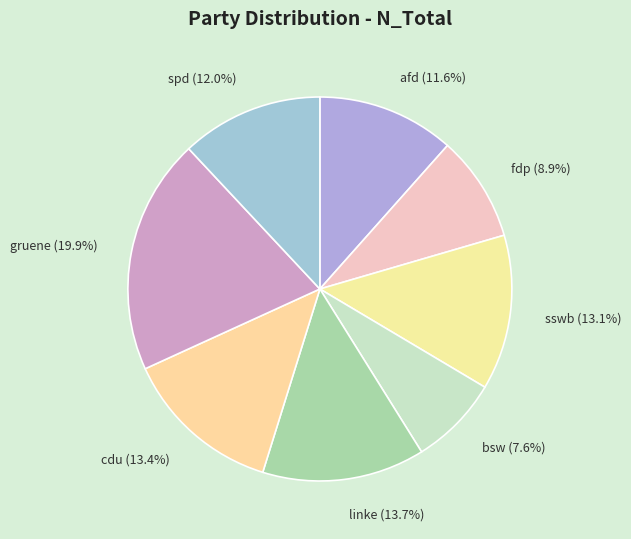

Combined, do spd and linke account for over 50%?

No